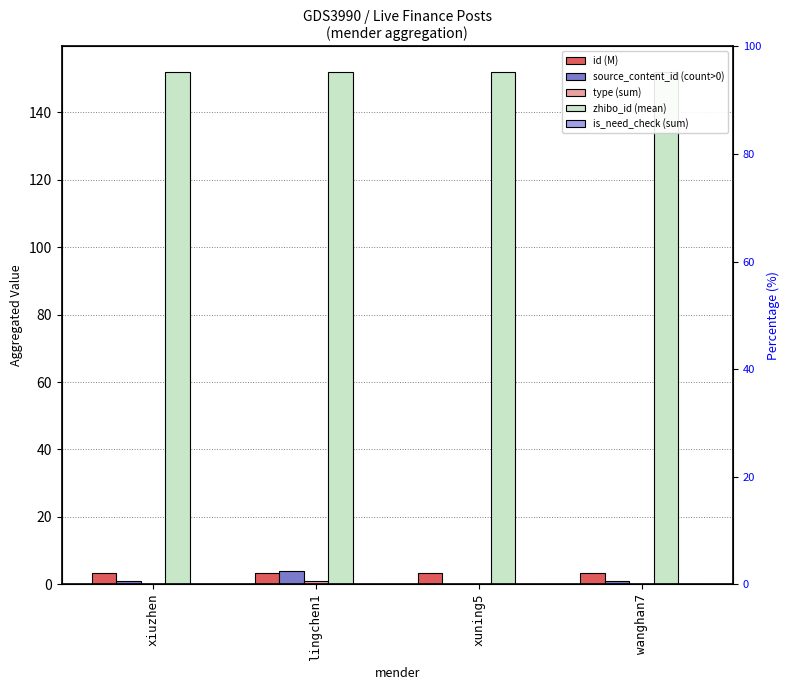

List the labels in order of zhibo_id (mean) value, largest first.

xiuzhen, lingchen1, xuning5, wanghan7